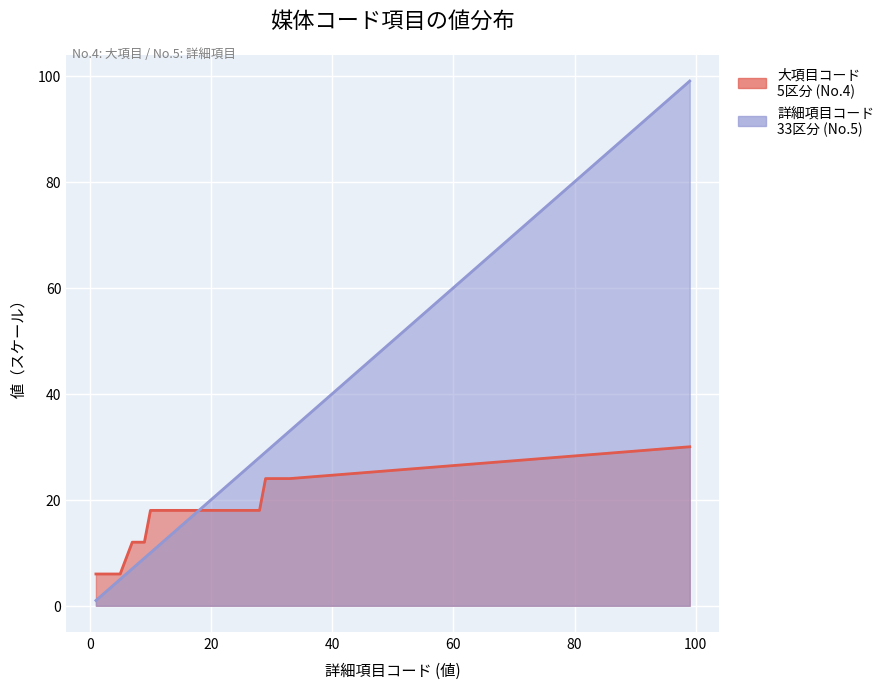

What is the sum of all values?

654